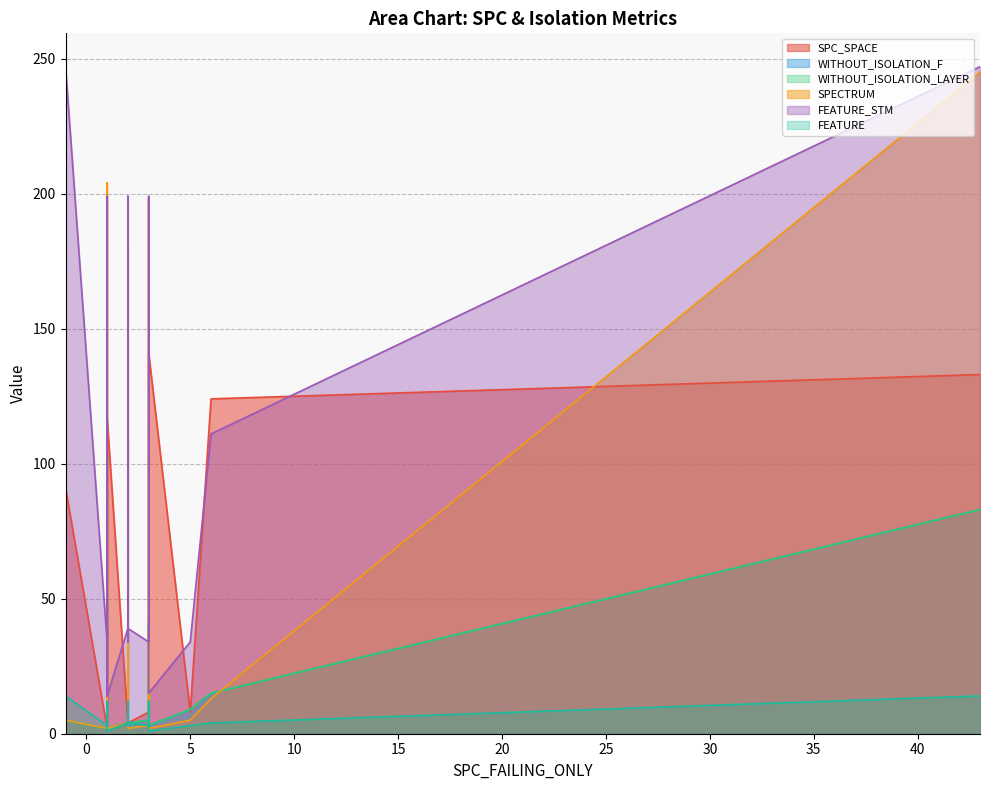

What is the sum of all WITHOUT_ISOLATION_F values?

430